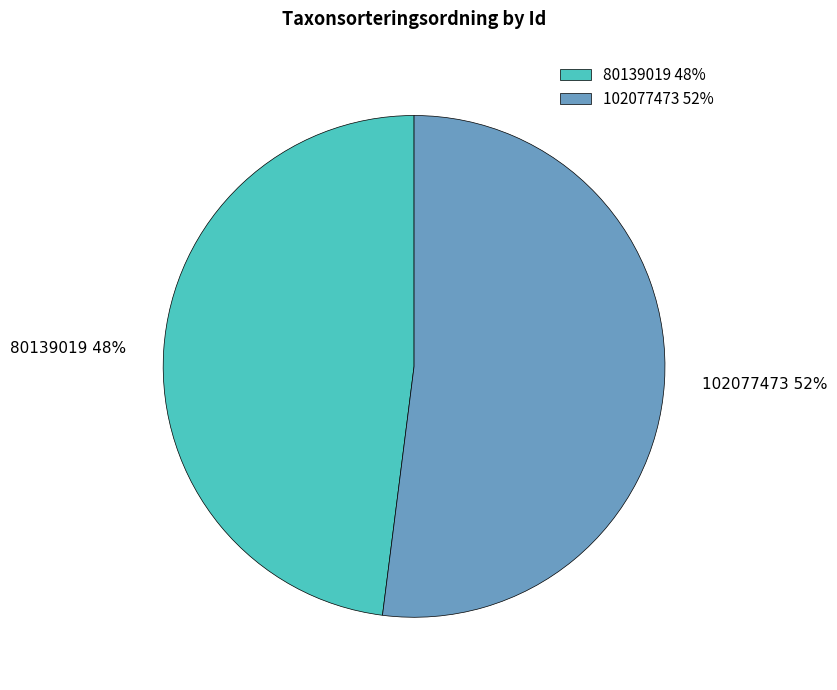

Is the sum of 80139019 and 102077473 greater than half?

Yes